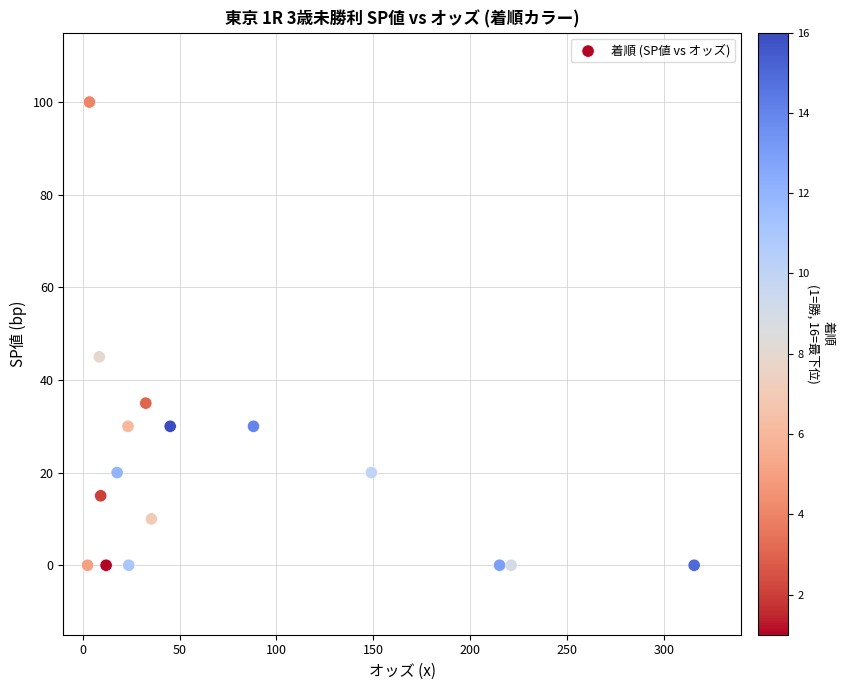

What Y value in the scatter plot is closest to 50?

45